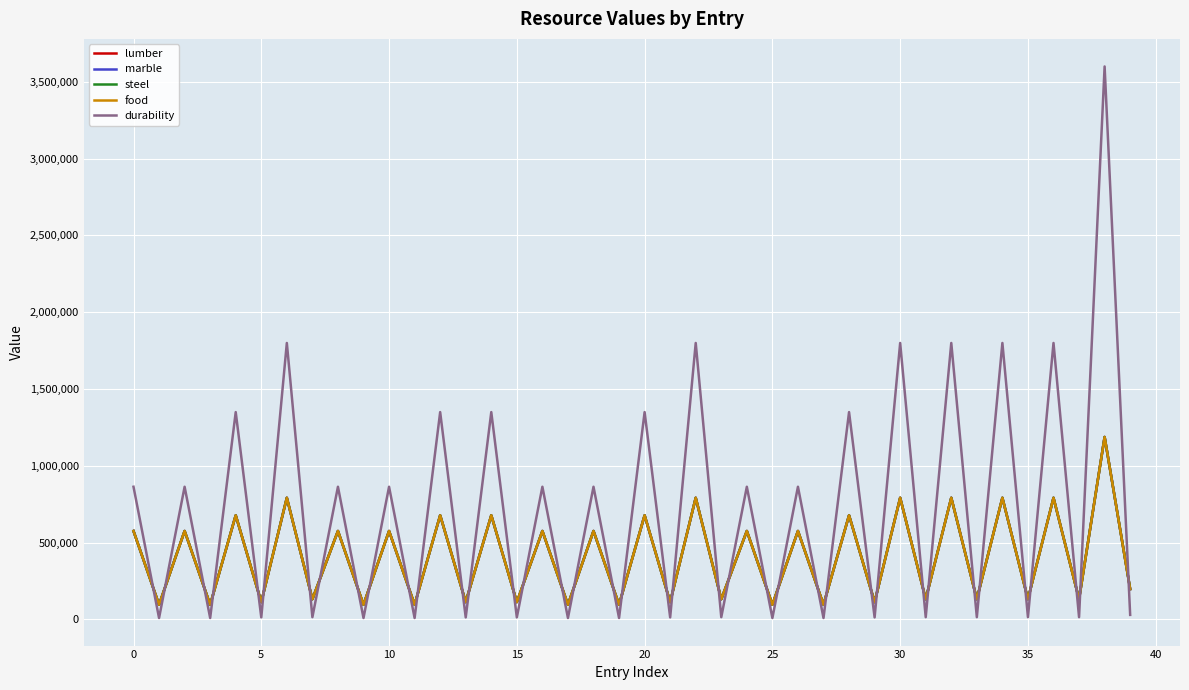

True or false: lumber and steel cross at least once.

False